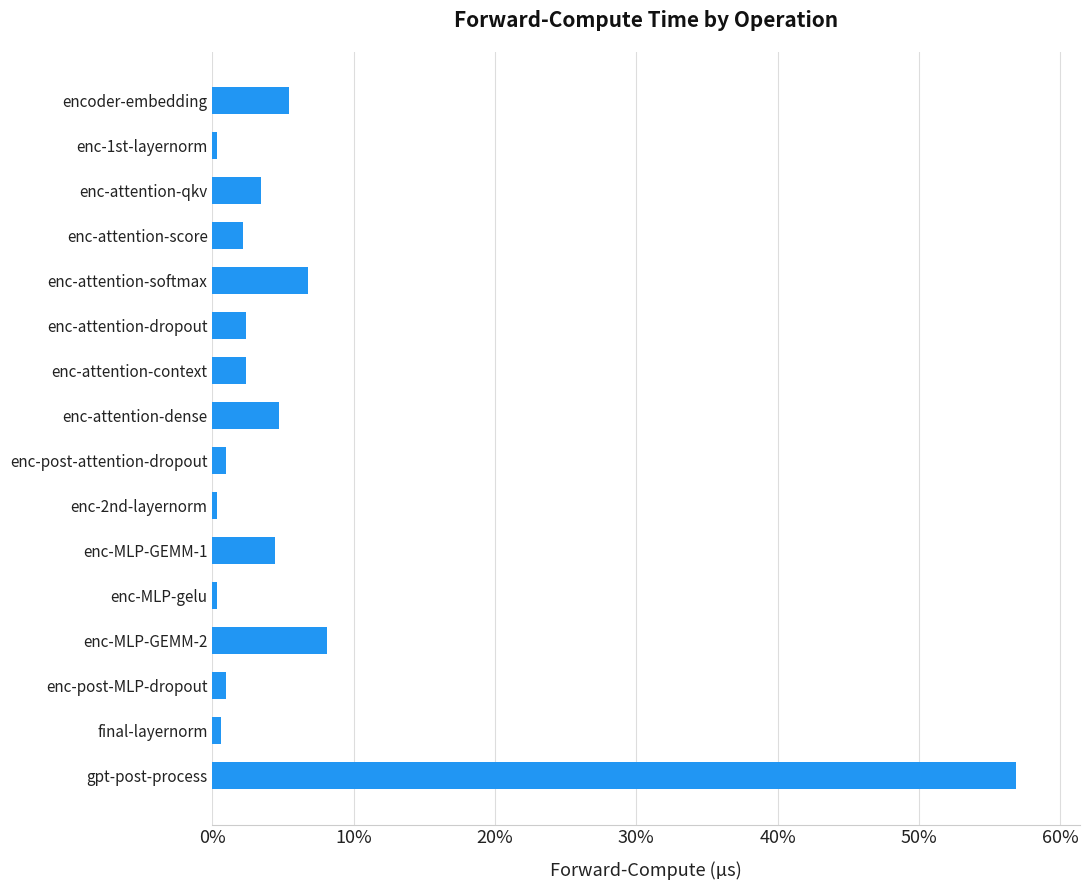

What is the sum of all values?

100.0